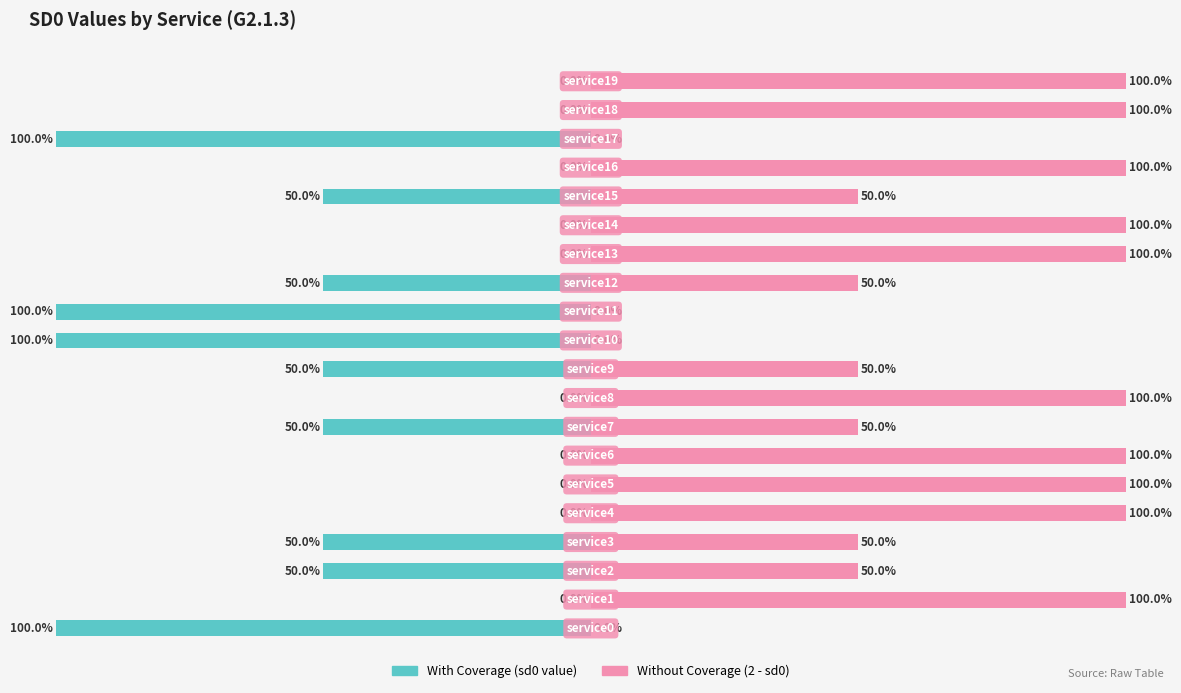

The value of With Coverage at 18 is 43. True or false?

False